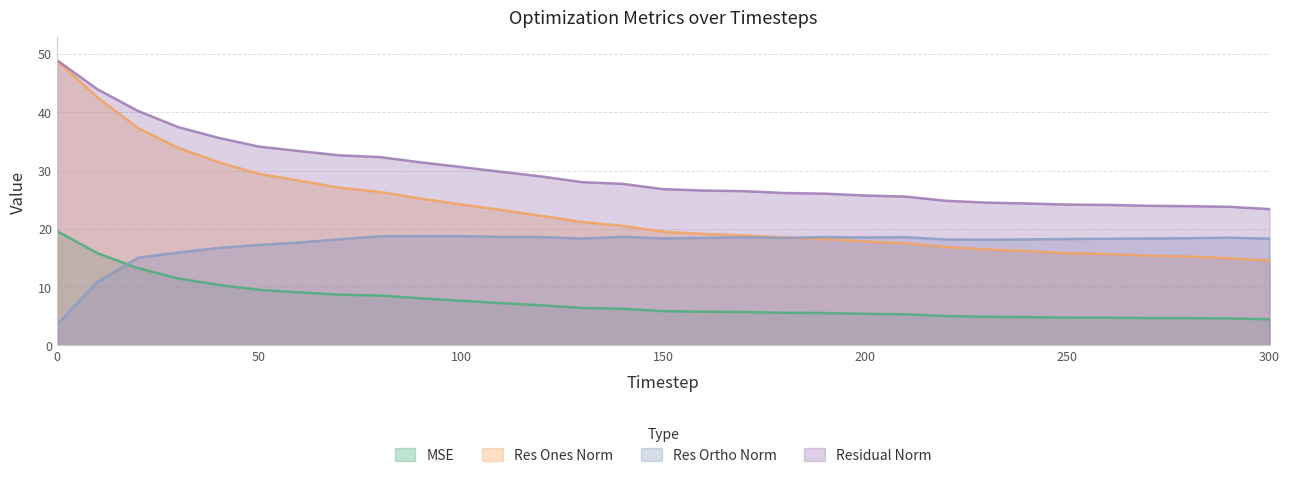

At how many categories does at least one series exceed 15?

31